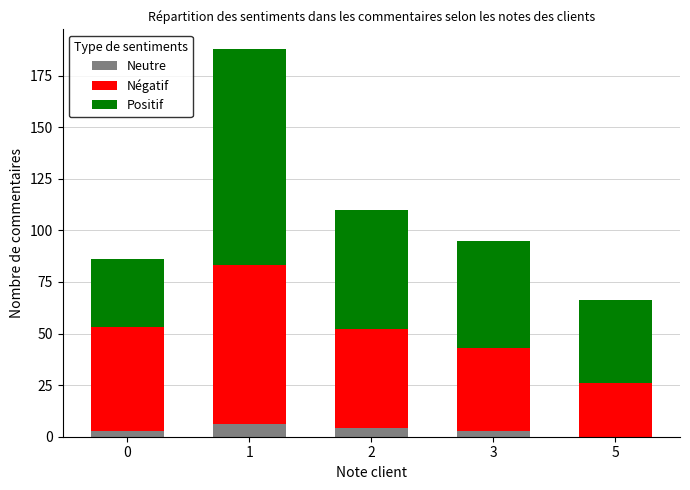

Reading left to right, transcribe the values for Neutre.

0=3	1=6	2=4	3=3	5=0